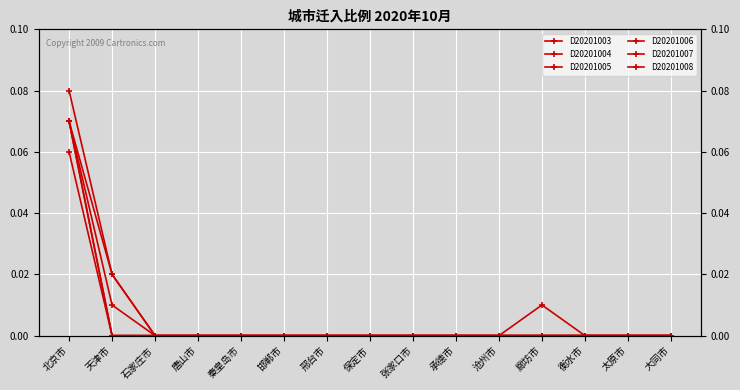

How many lines are shown in the chart?

6